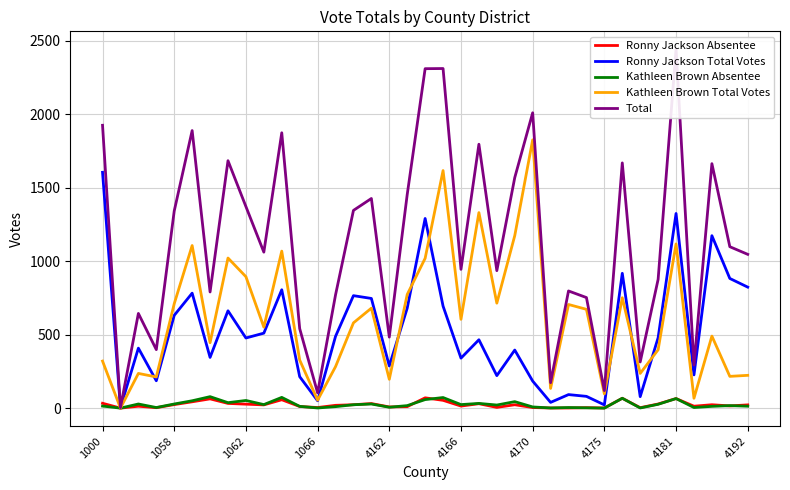

True or false: Total and Kathleen Brown Absentee intersect in this chart.

False